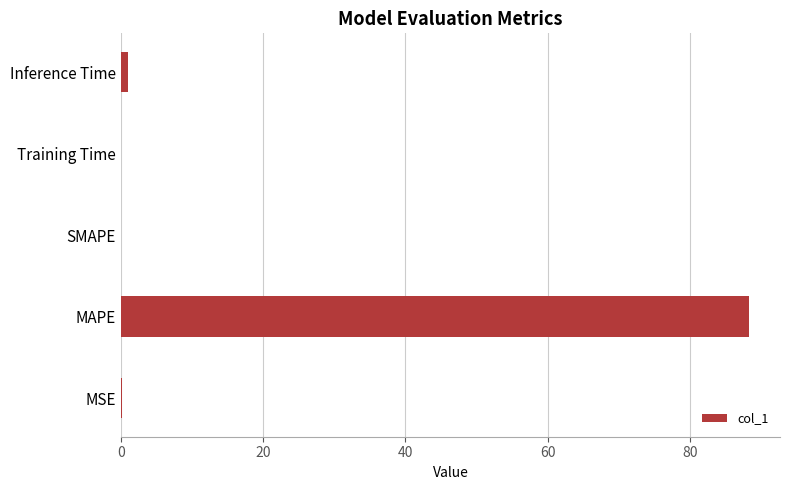

The chart shows a value of 88.2 at MAPE. True or false?

True